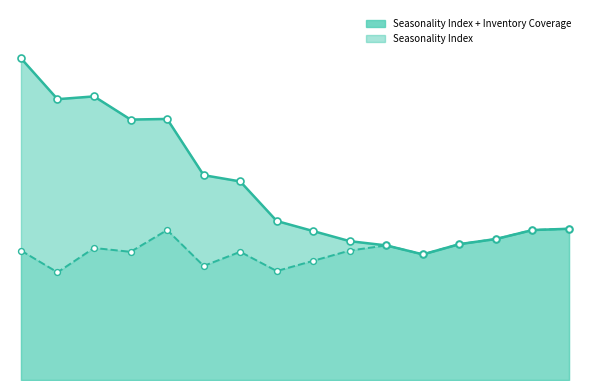

Is the value of Seasonality Index at 2025-06-15 greater than the value of Inventory Coverage at 2025-07-06?

No